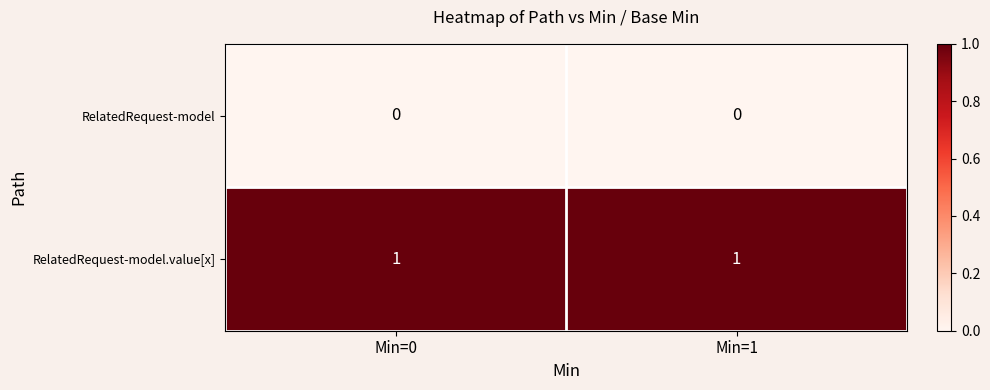

At Min=1, list the series in order from smallest to largest.

RelatedRequest-model, RelatedRequest-model.value[x]